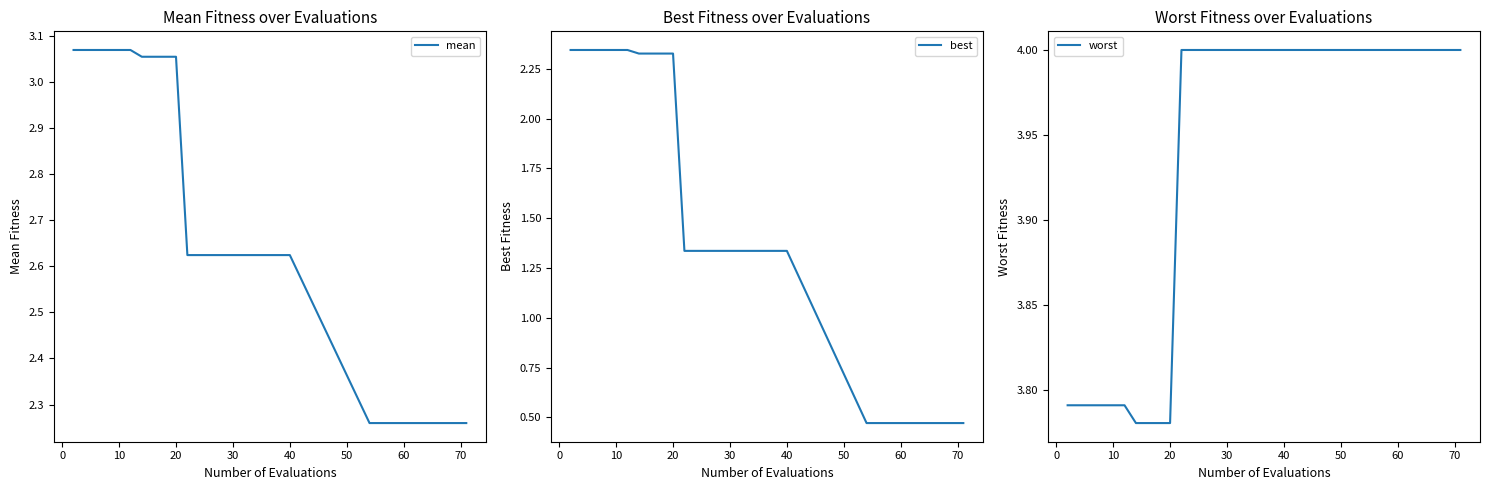

What is the highest value of the worst series?

4.0